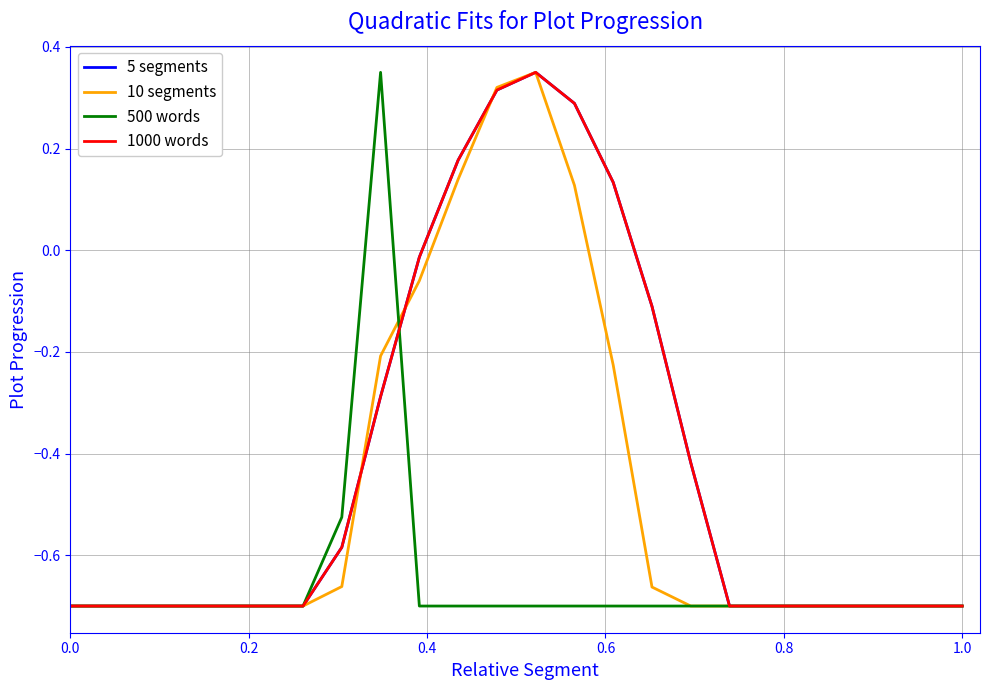

Which series ends up on top after the final intersection of 5 segments and 10 segments?

10 segments